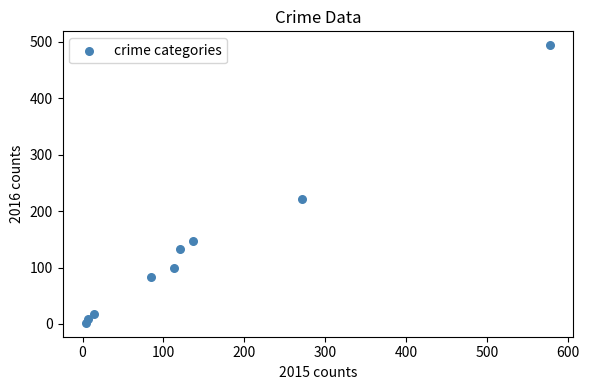

What Y value in the scatter plot is closest to 248?

222